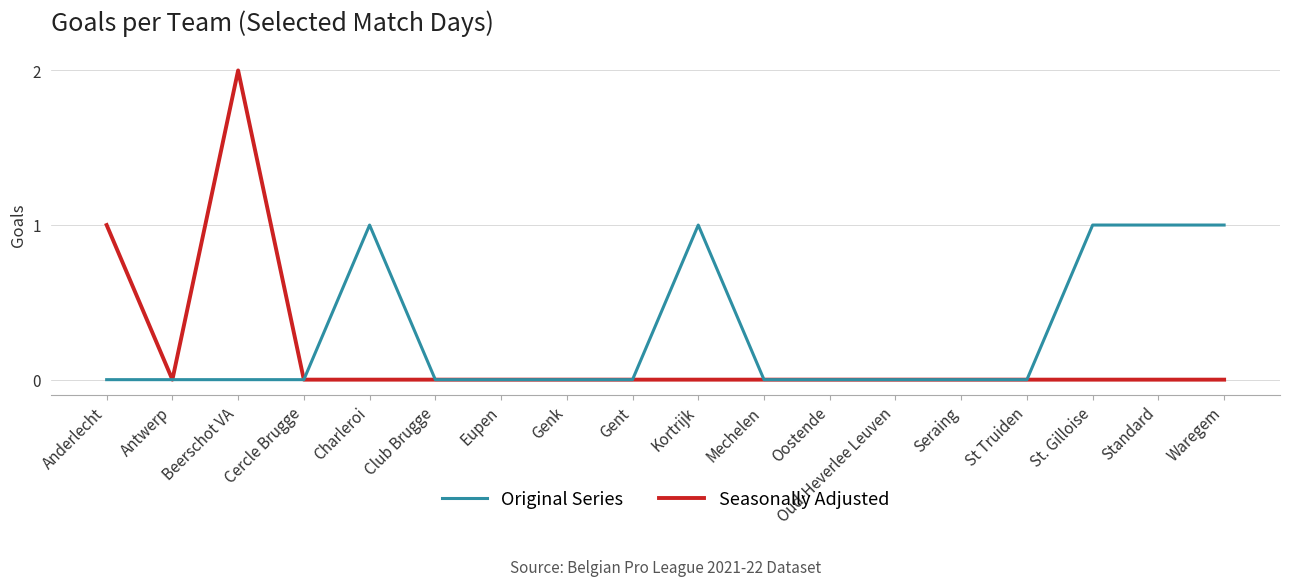

Rank the series by their average value, from lowest to highest.

Seasonally Adjusted, Original Series